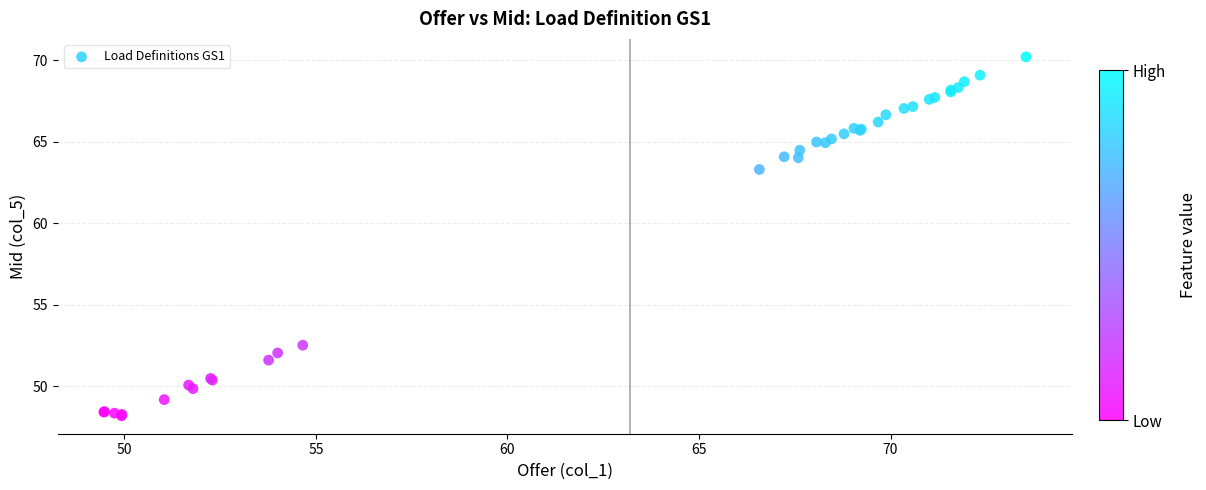

What Y value in the scatter plot is closest to 59?

63.3